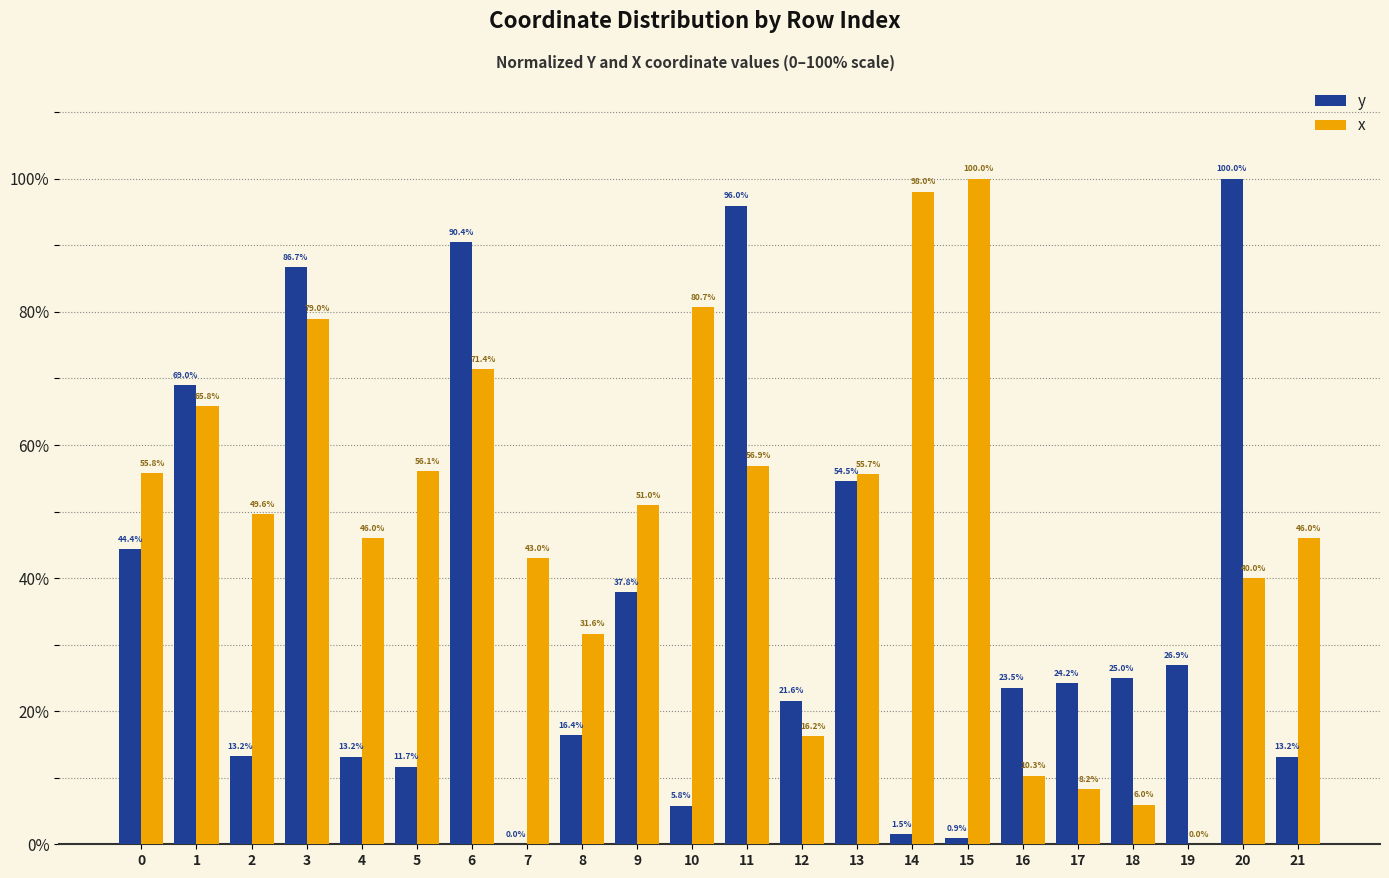

Which series changed the most between 13 and 19?

x